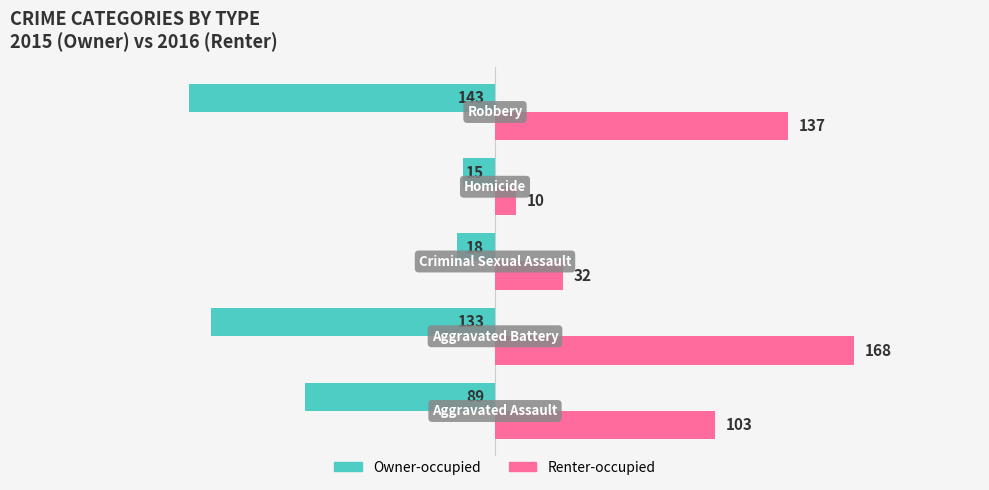

Which series has the largest total across all categories?

Renter-occupied